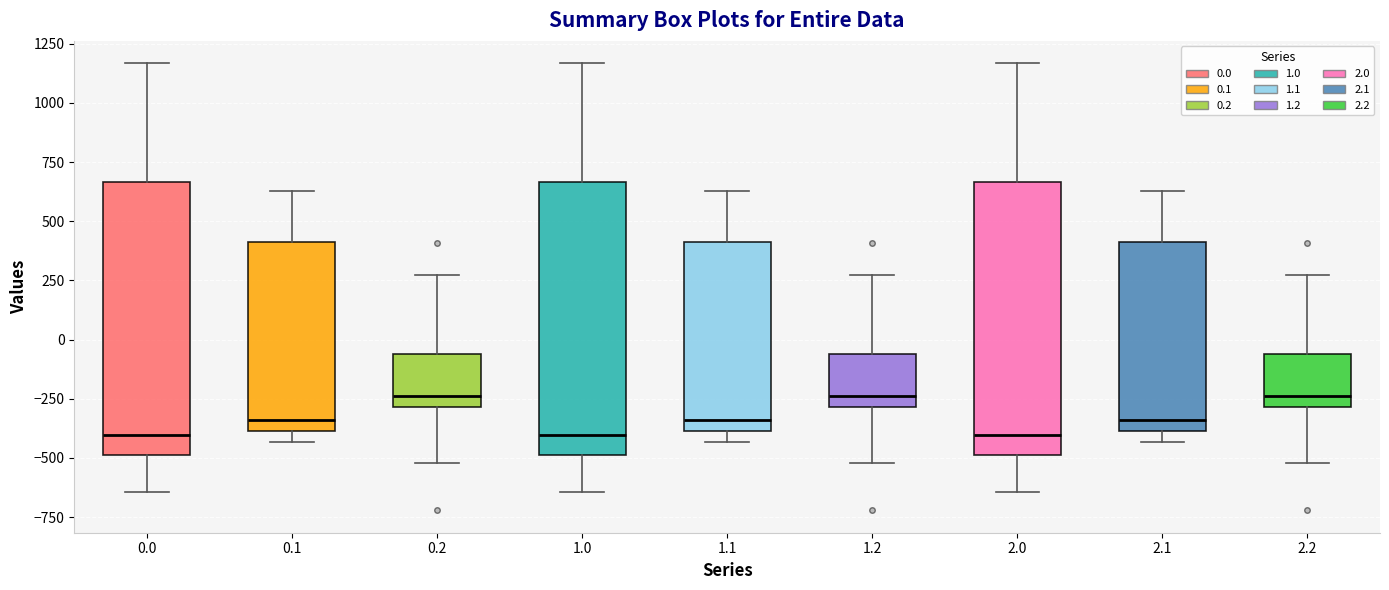

Where does the lower whisker of the box at x = 1.0 end on the y-axis? The values are not printed on the chart, so give them approximately, as read against the axis.

-650